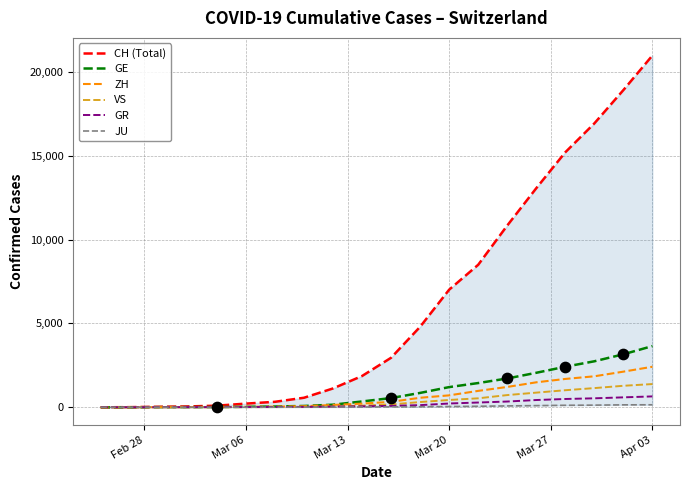

Which series has the largest Y range (max minus min)?

CH (Total)